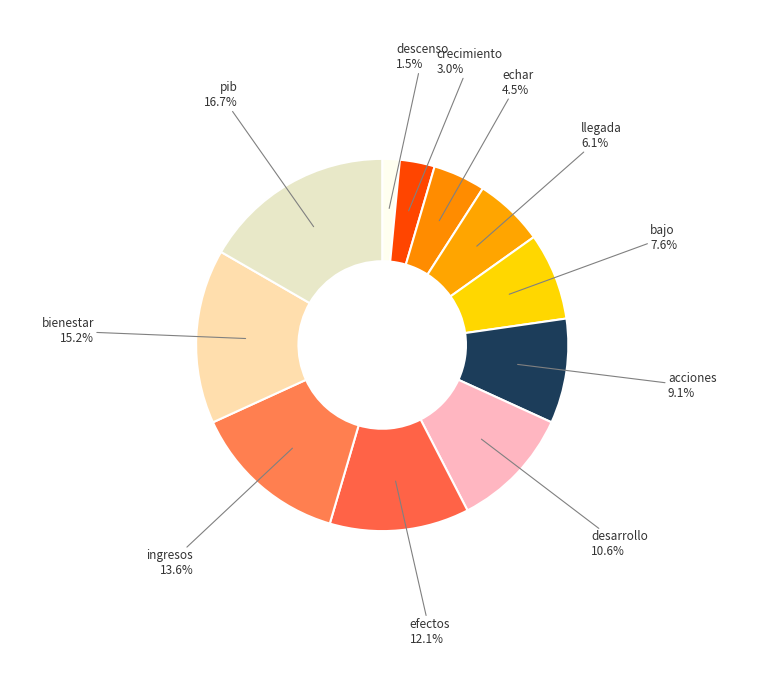

To the nearest percent, what is the difference between the largest and smallest slice percentages?

15%